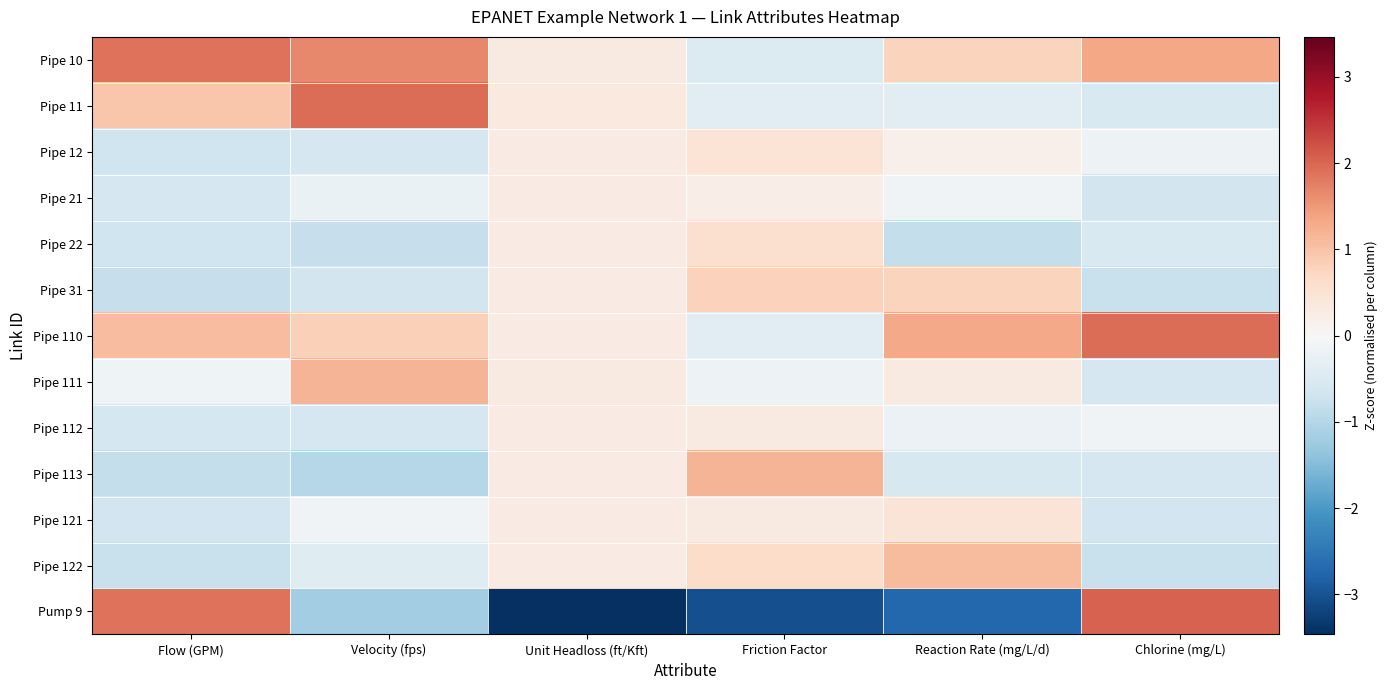

At which category is the sum across all series the highest?

Reaction Rate (mg/L/d)